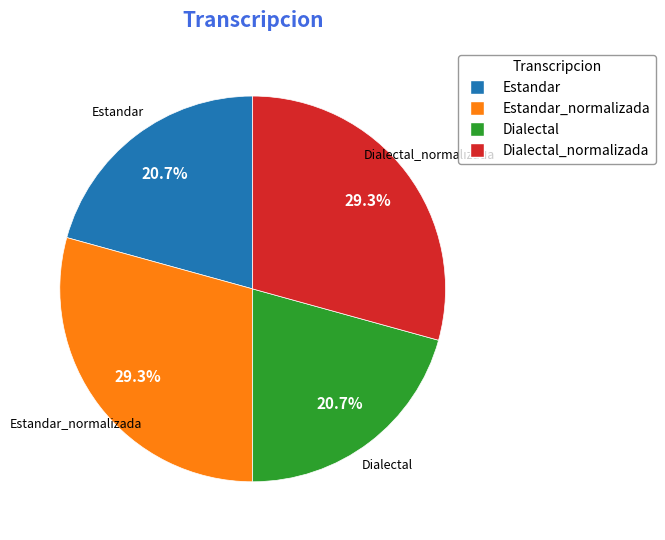

Is there a majority slice in this chart?

No